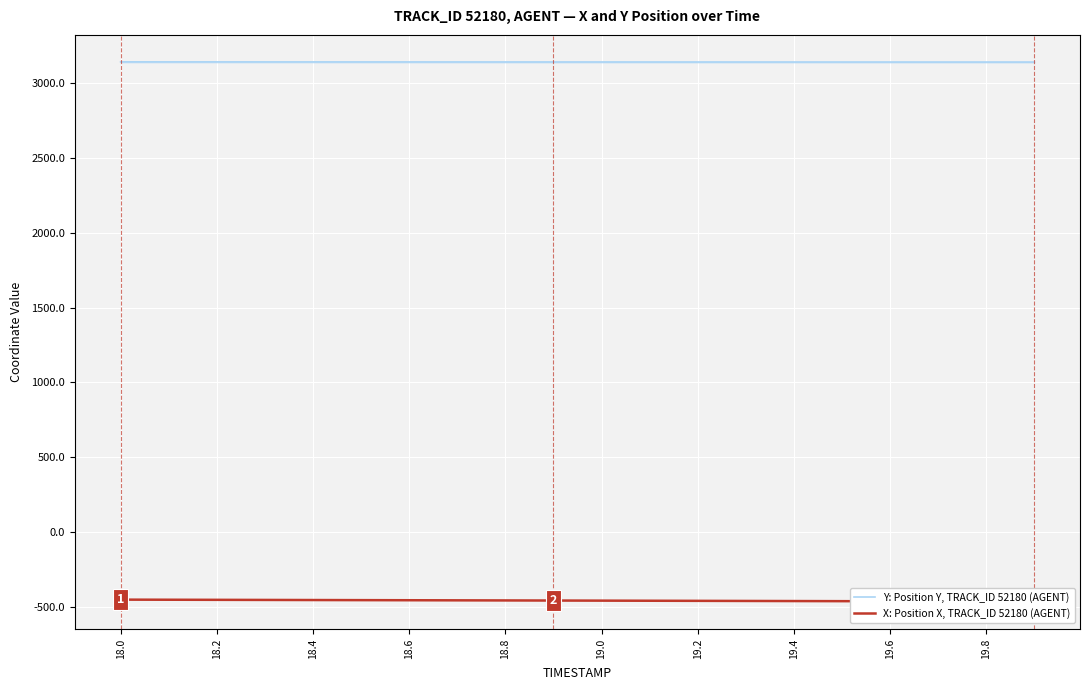

Rank the series by their maximum value, from highest to lowest.

Y: Position Y, TRACK_ID 52180 (AGENT), X: Position X, TRACK_ID 52180 (AGENT)